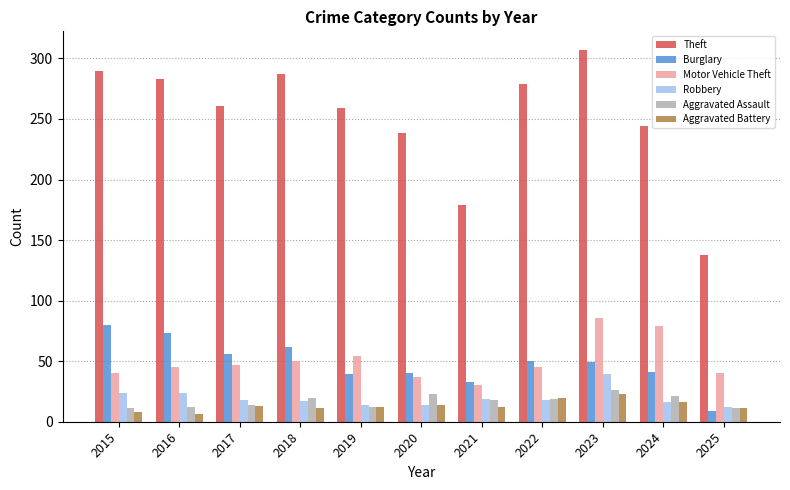

What is the highest value of the Aggravated Battery series?

23